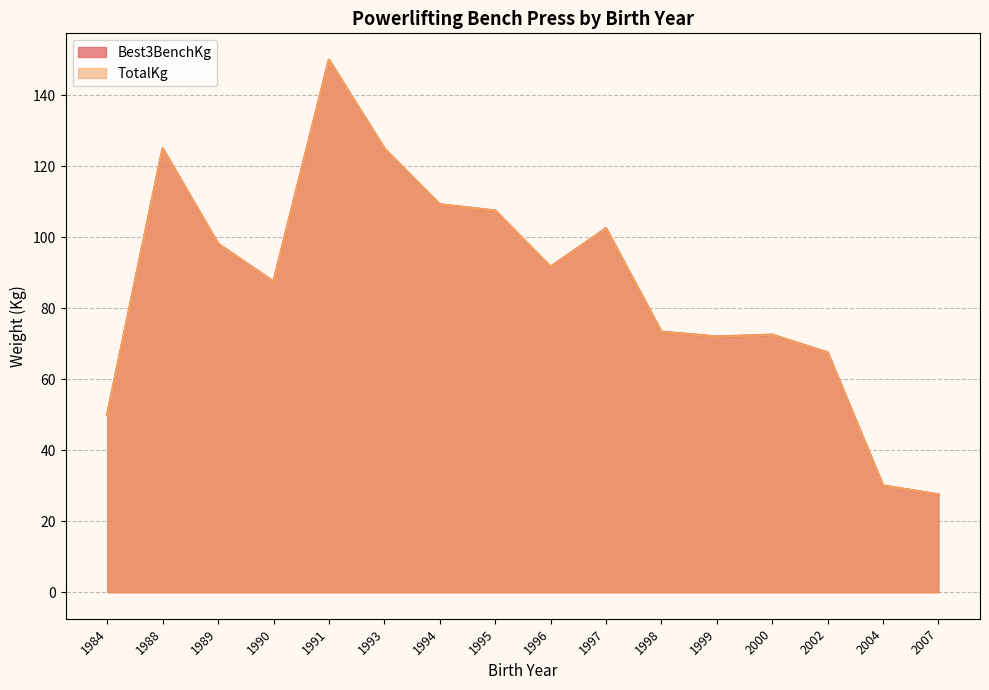

True or false: Best3BenchKg and TotalKg intersect in this chart.

False